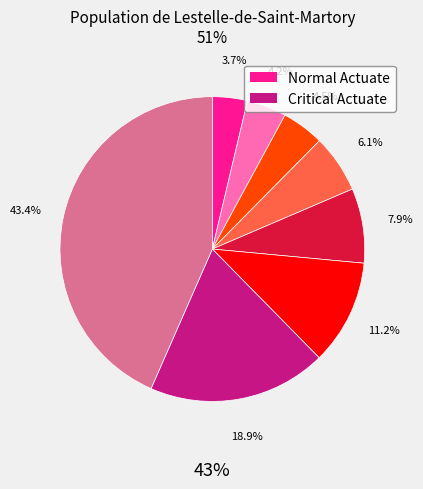

Is there a majority slice in this chart?

No